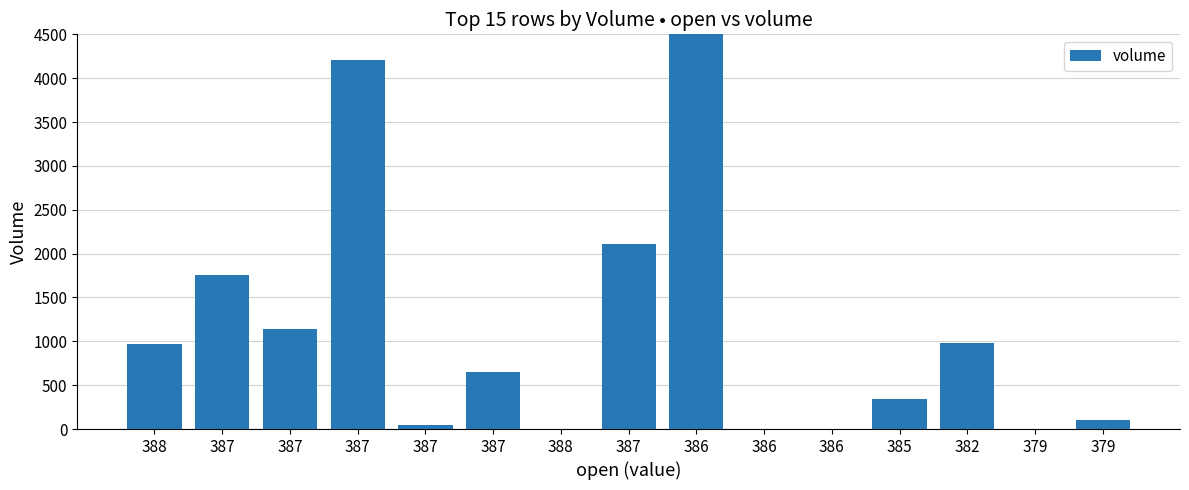

Which has a higher value, 387 or 382?

387